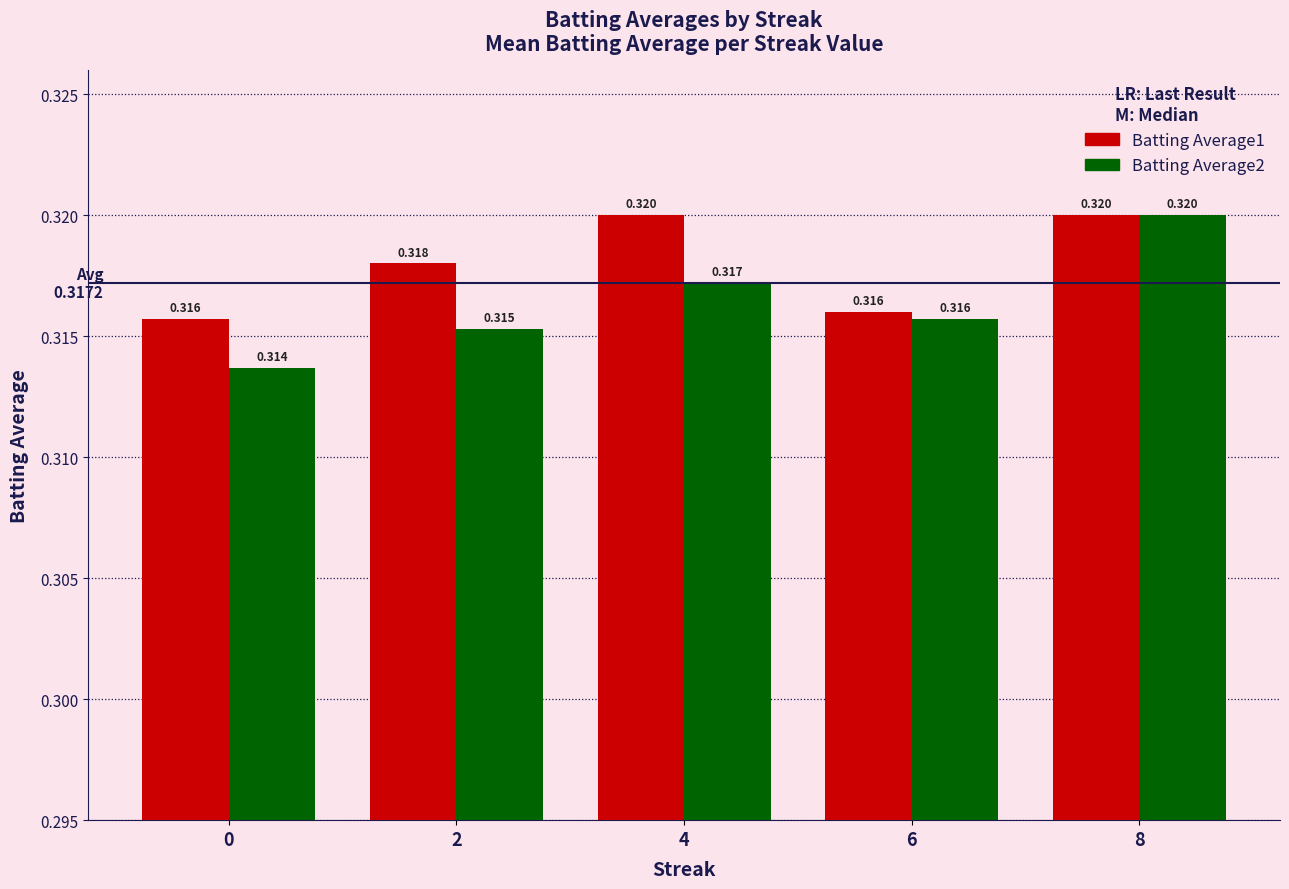

Which series has the largest total across all categories?

Batting Average1